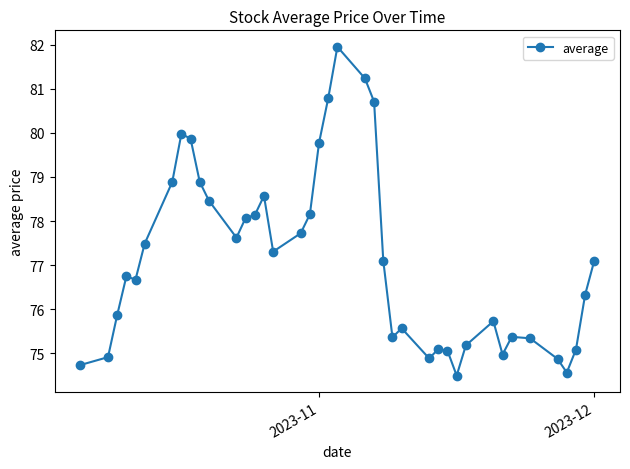

What is the smallest value displayed?

74.5